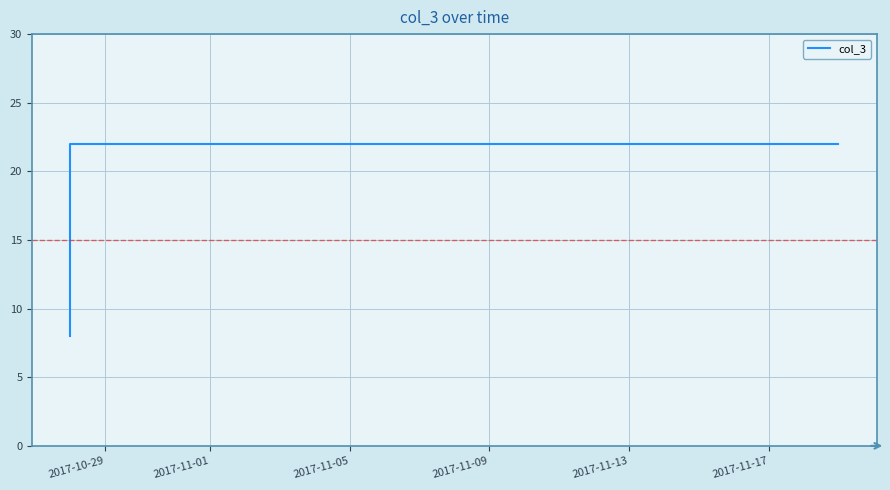

Does the chart display data point markers on the line(s)?

No